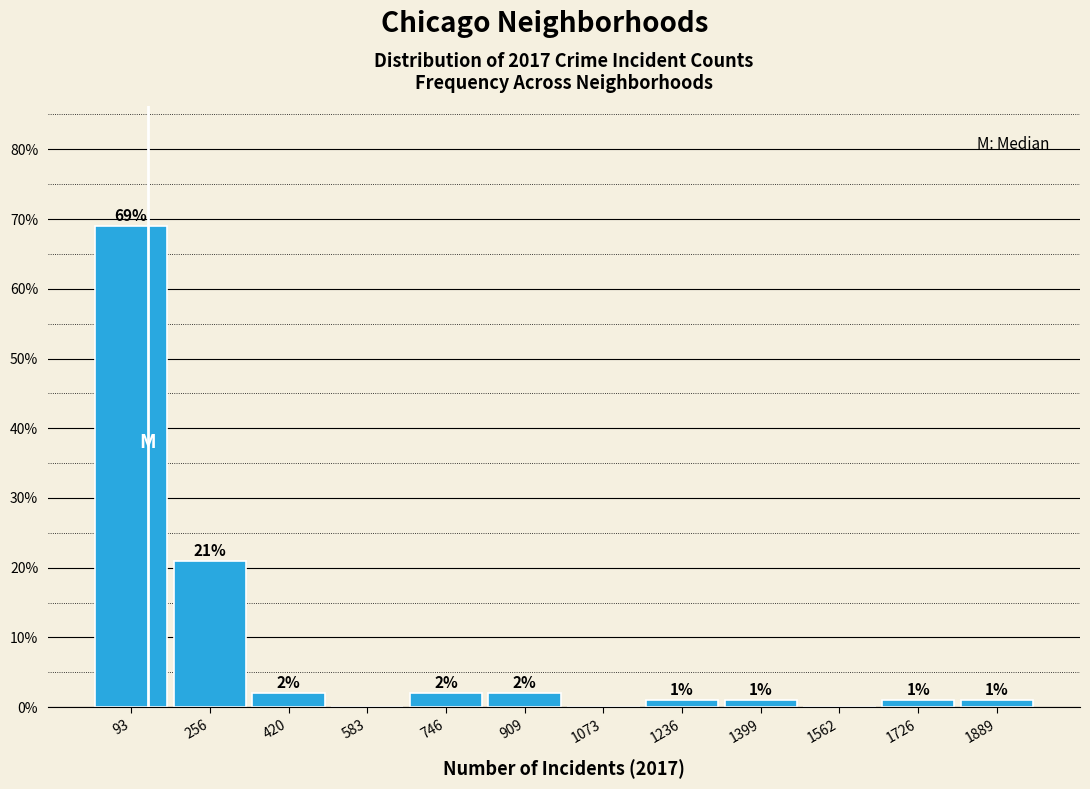

Over which range of the x-axis is the bar tallest?

20 to 180